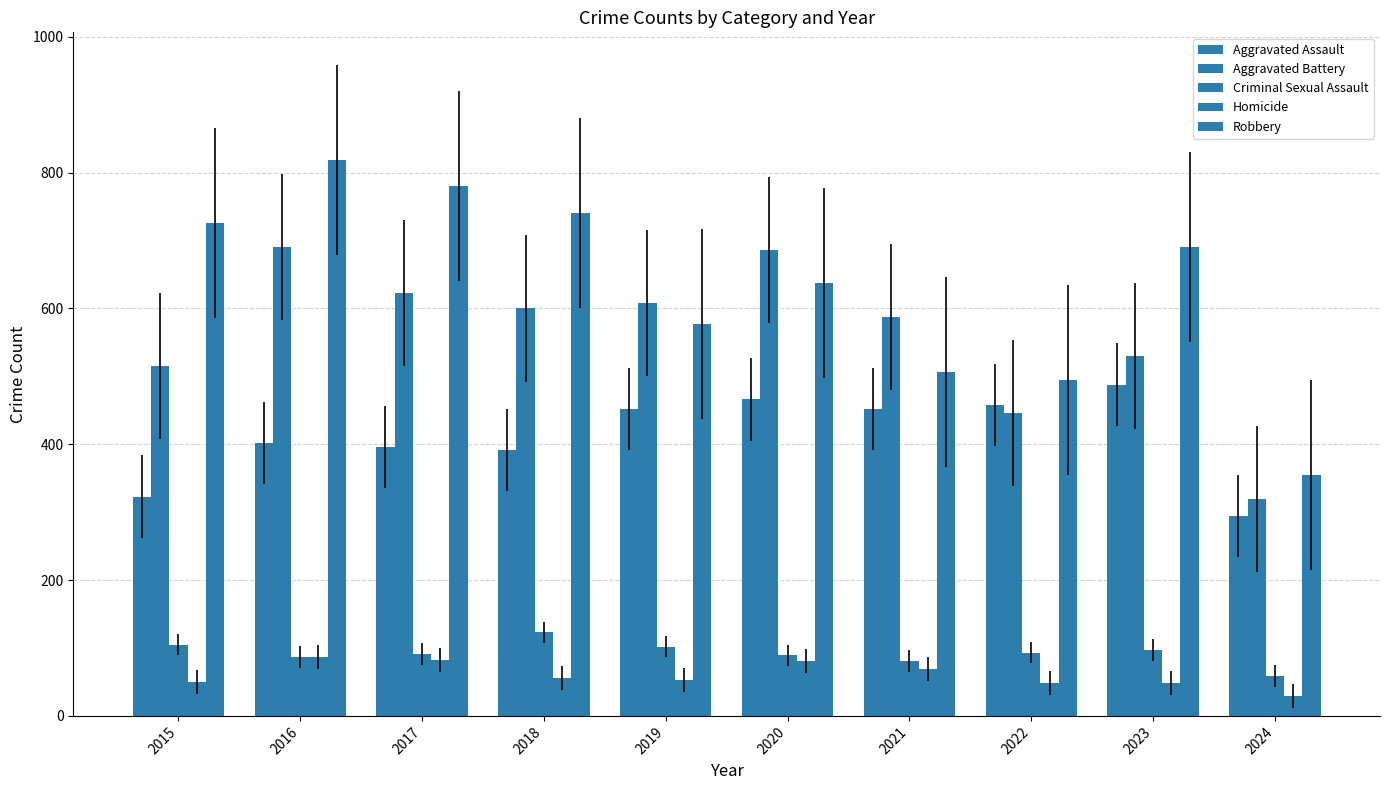

Count the number of data series in this chart.

5